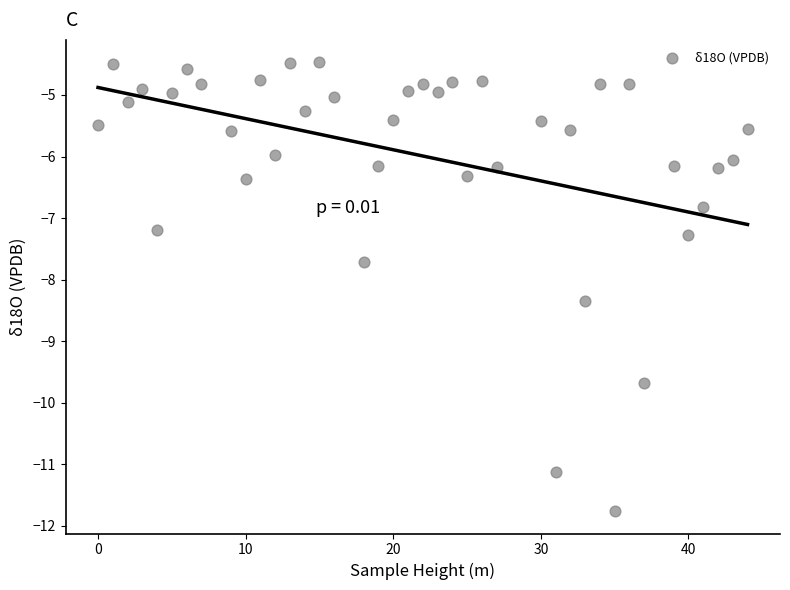

What is the range of X values (max minus min)?

44.0